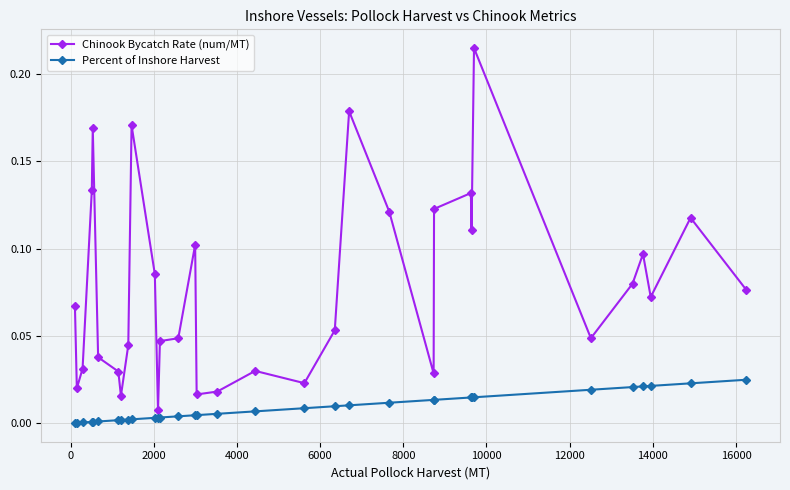

What is the sum of all Percent of Inshore Harvest values?

0.3